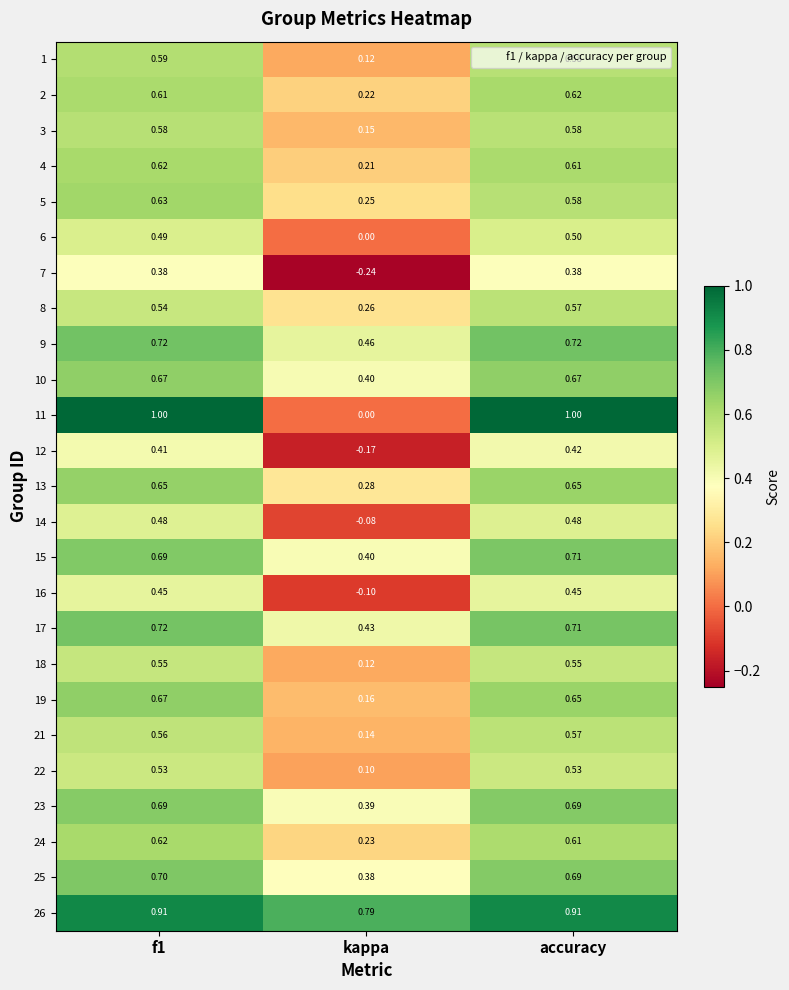

At which label does 21 reach its peak?

accuracy